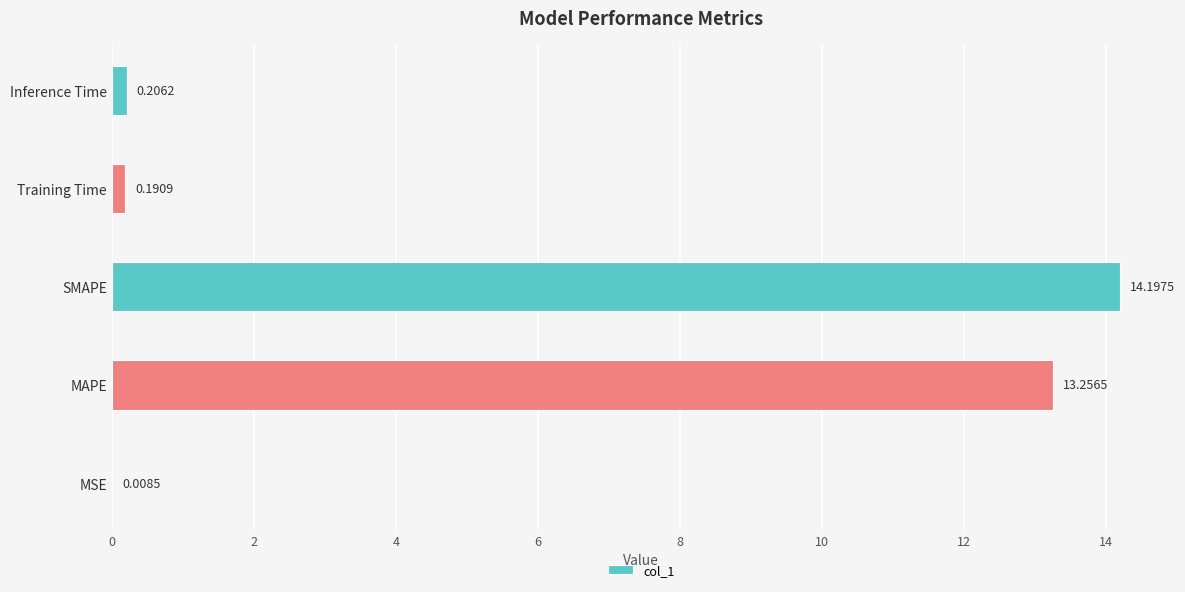

What is the sum of all values?

27.9